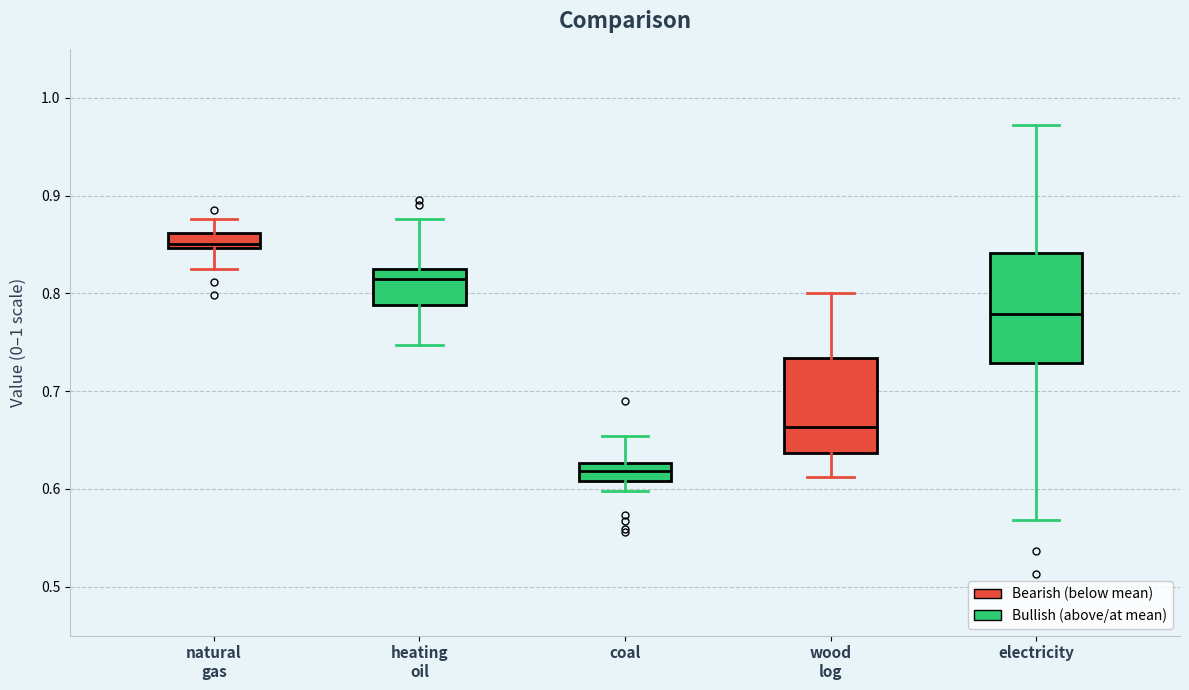

Where does the median line of the box for electricity sit on the y-axis? The values are not printed on the chart, so give them approximately, as read against the axis.

0.78